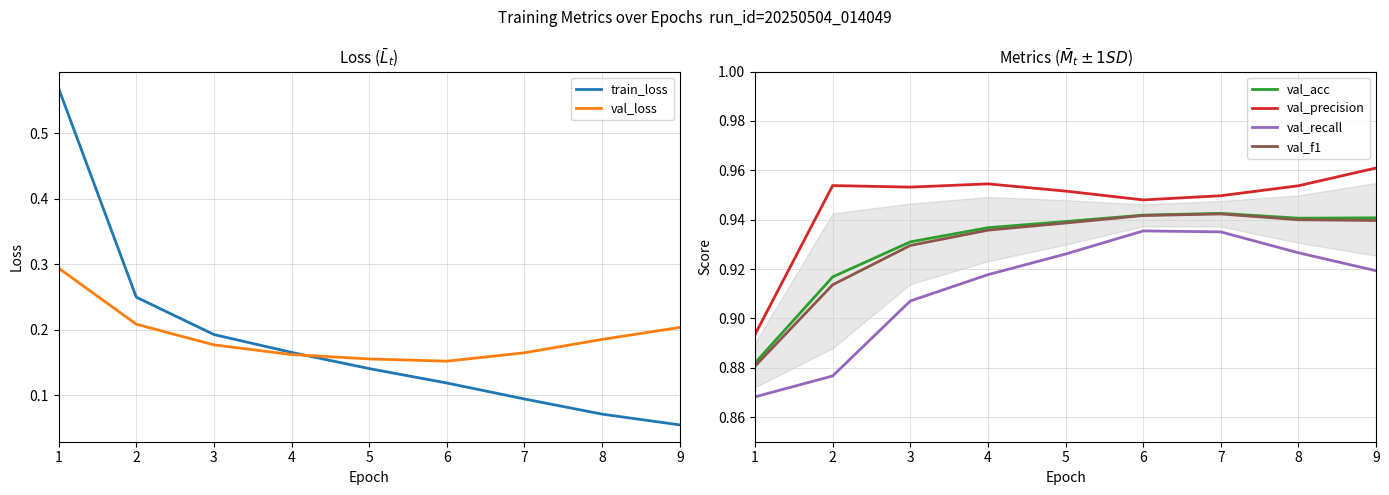

At 3, list the series in order from largest to smallest.

val_precision, val_acc, val_f1, val_recall, train_loss, val_loss